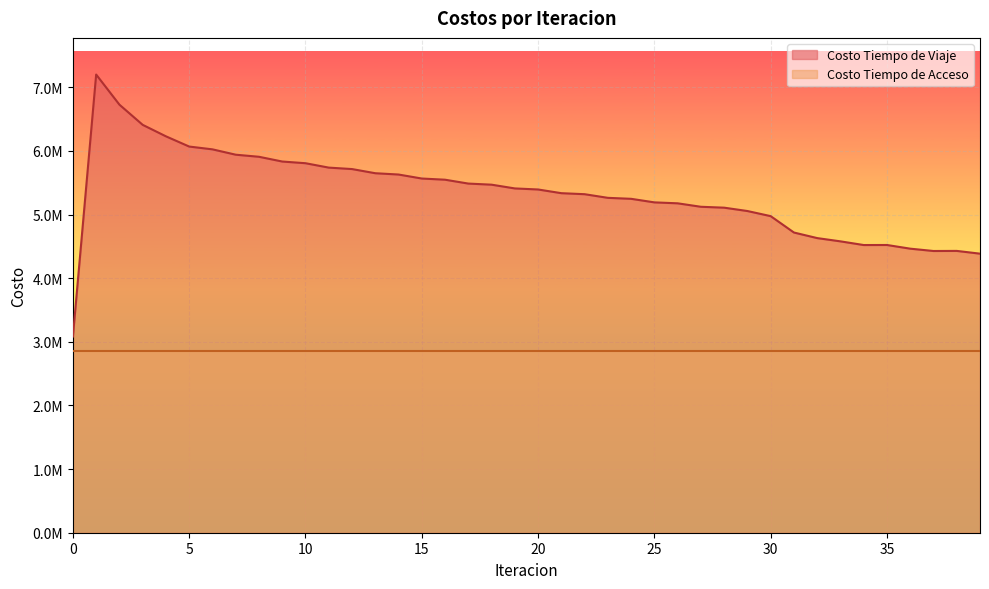

What is the minimum value shown in the chart?

3083308.5